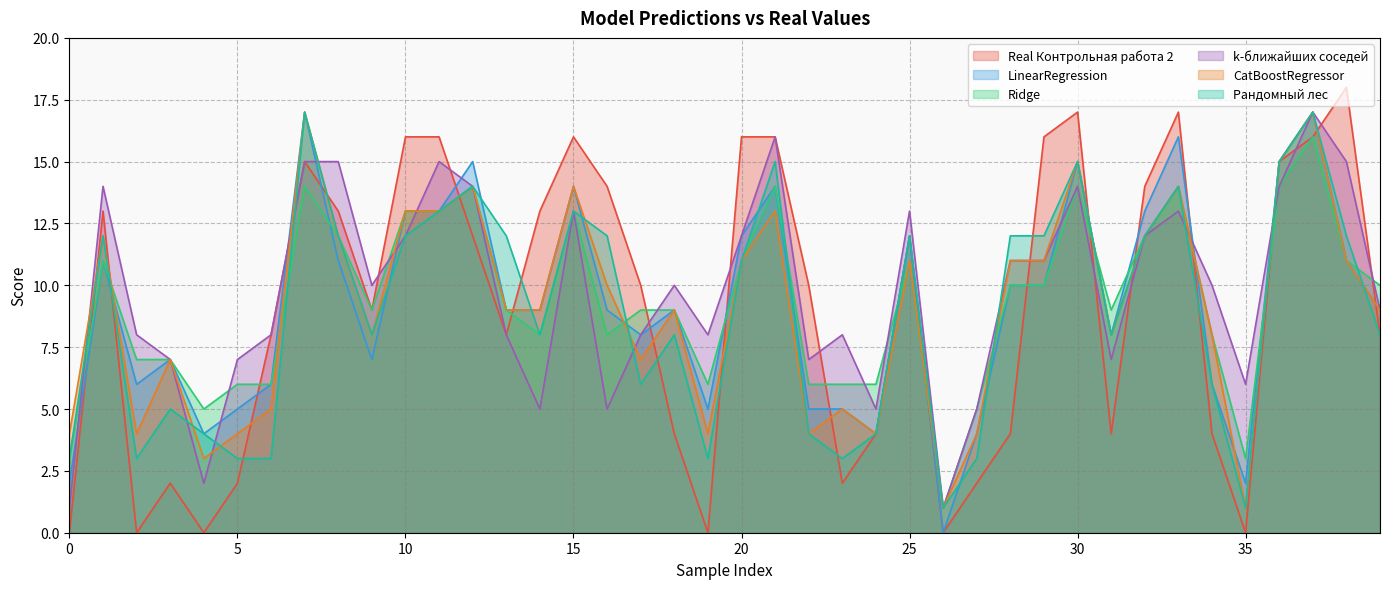

What is the value of the k-ближайших соседей point at the 31st from the left?

14